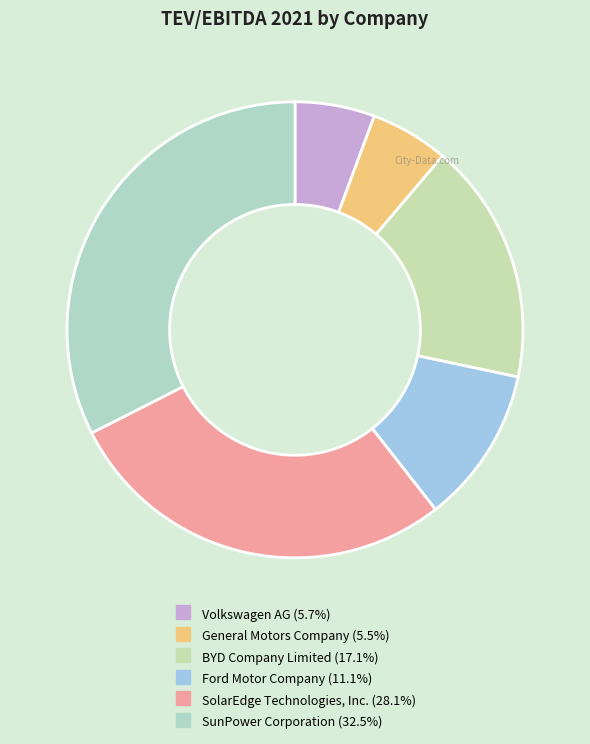

To the nearest percent, what portion does BYD Company Limited represent?

17%